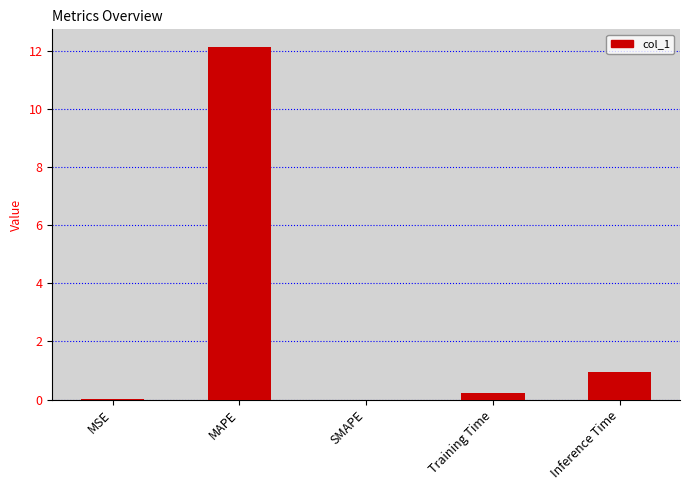

Which category has the highest value across all series?

MAPE